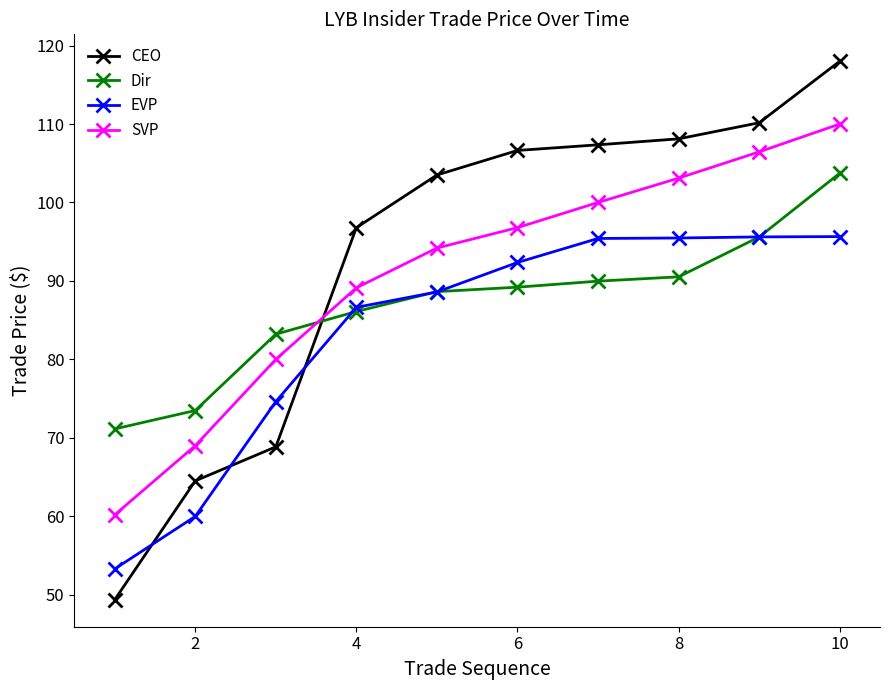

What is the value of the Dir point at the 8th from the left?

90.5